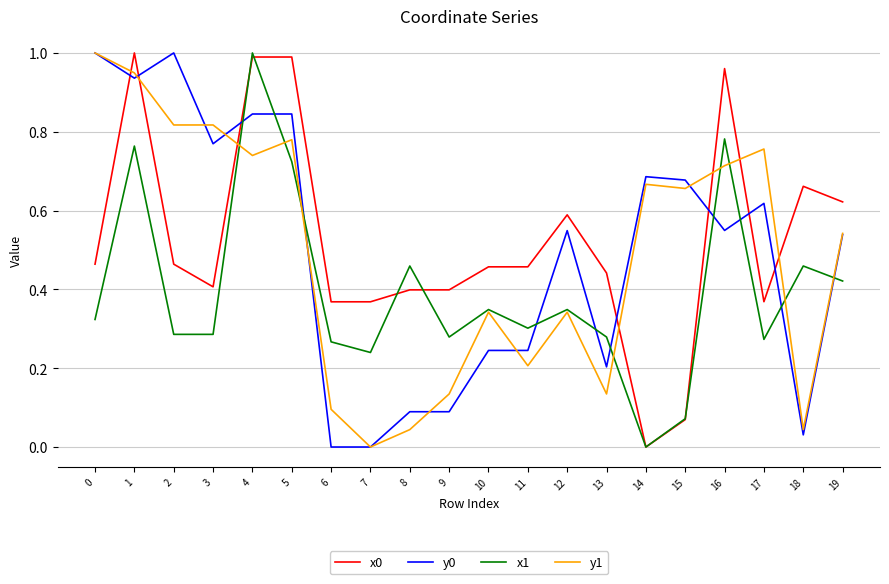

True or false: y0 has a value of 0.4 at 5.

False